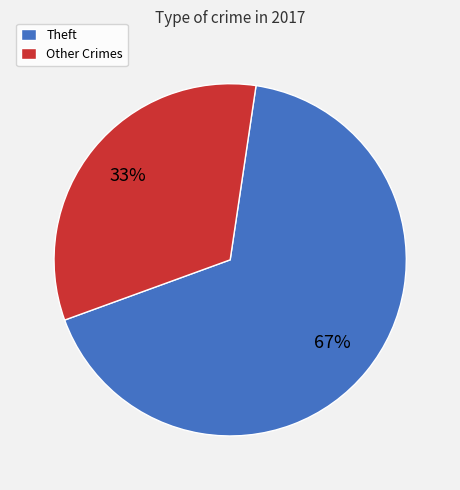

To the nearest percent, what percentage of the pie is Other Crimes?

33%